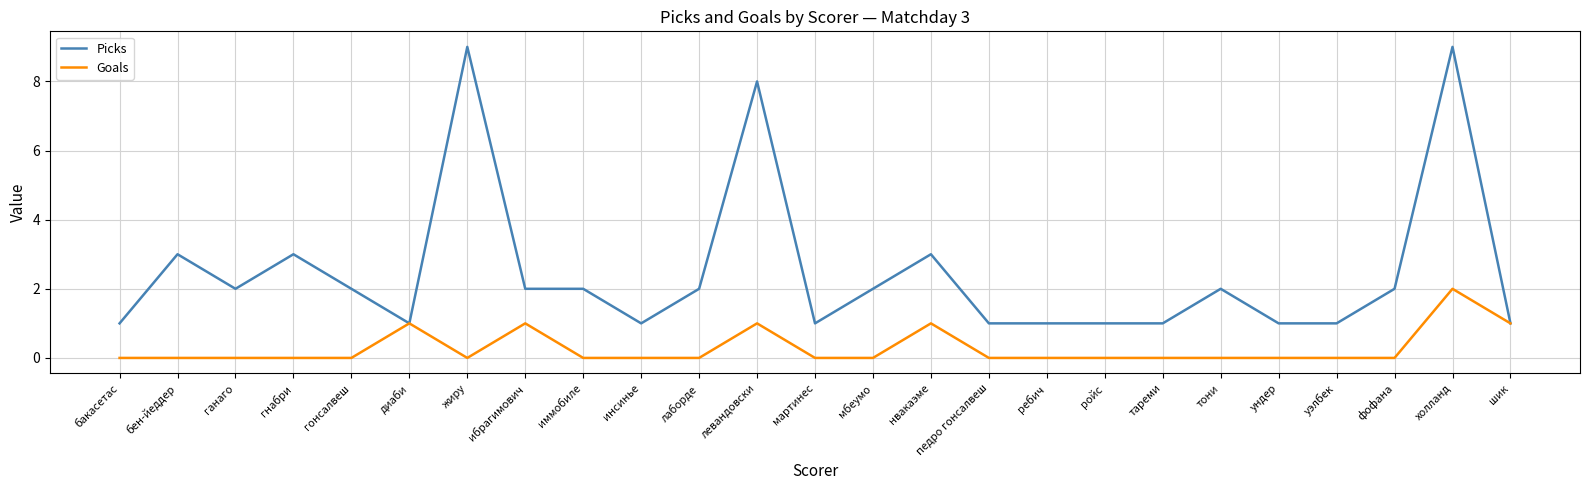

List the series in order of their overall mean, highest first.

Picks, Goals